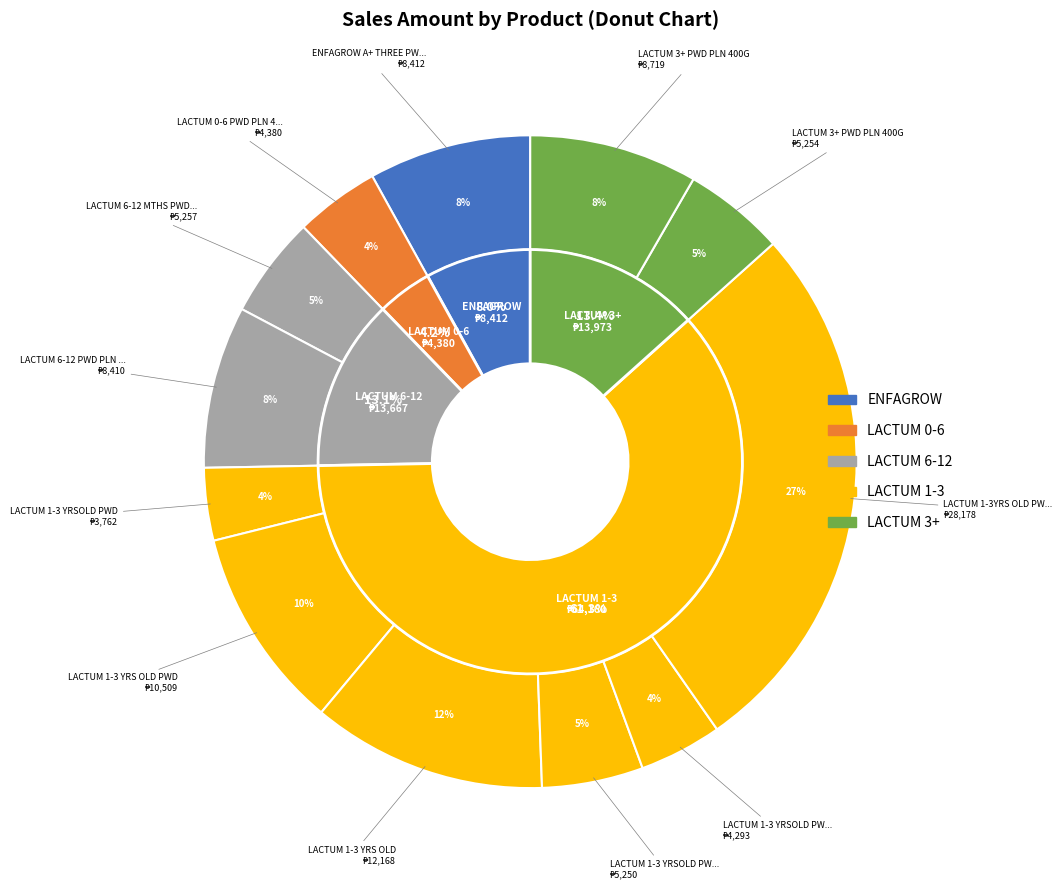

To the nearest percent, what is the combined percentage of LACTUM 1-3 YRS OLD (154586) and LACTUM 1-3 YRSOLD PWD (163275)?

15%